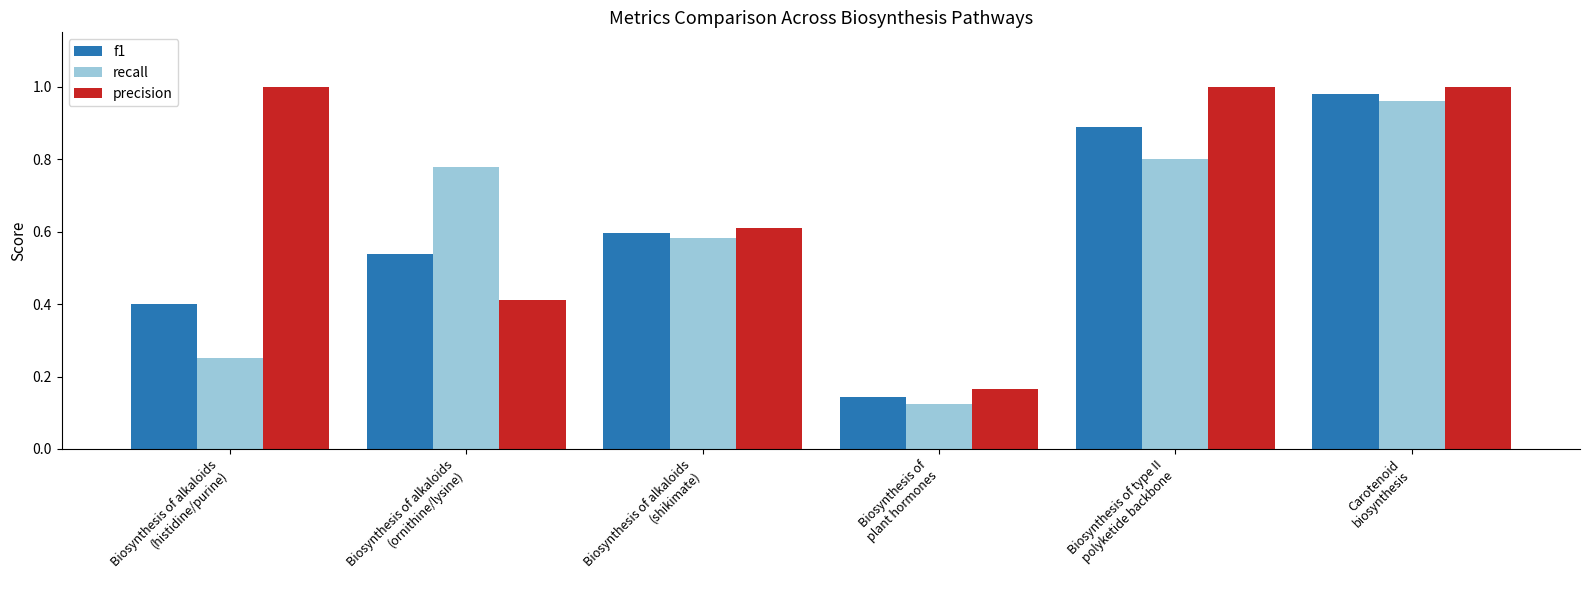

What is the sum of all f1 values?

3.5